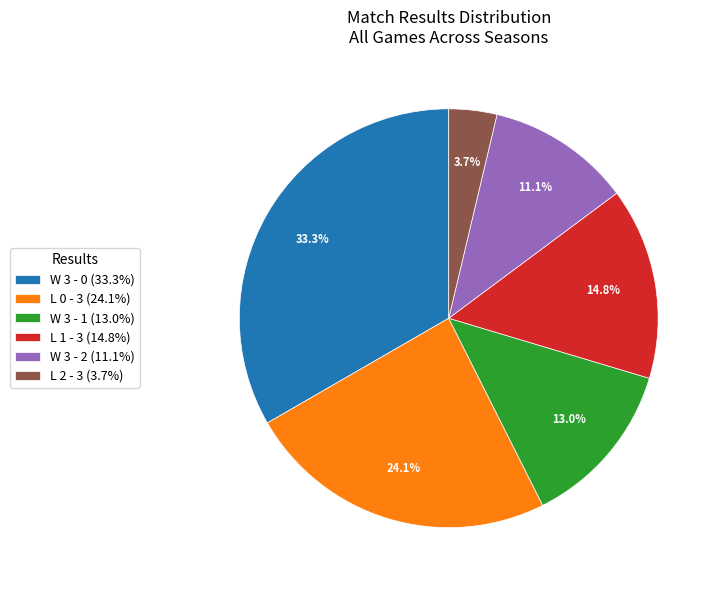

What percentage is the W 3 - 2 slice, to the nearest percent?

11%